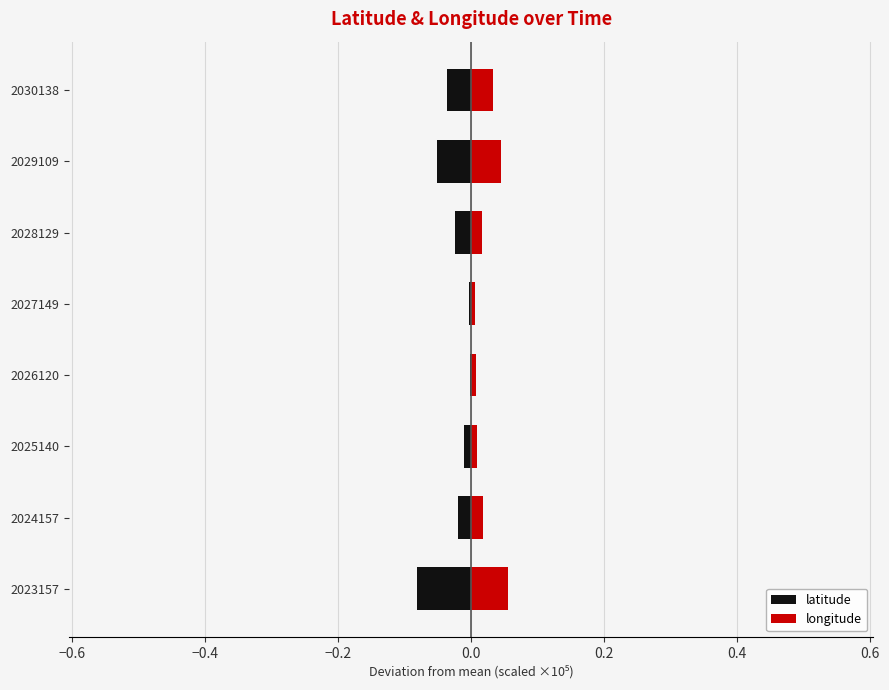

The value of longitude at 2025140 is 0.0. True or false?

True